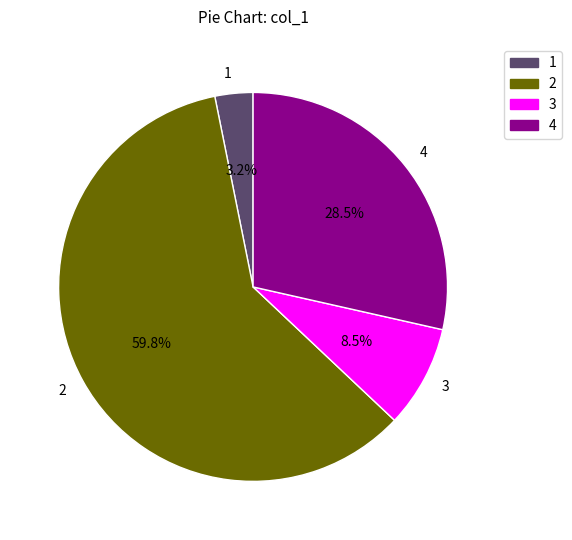

What is the majority slice?

2